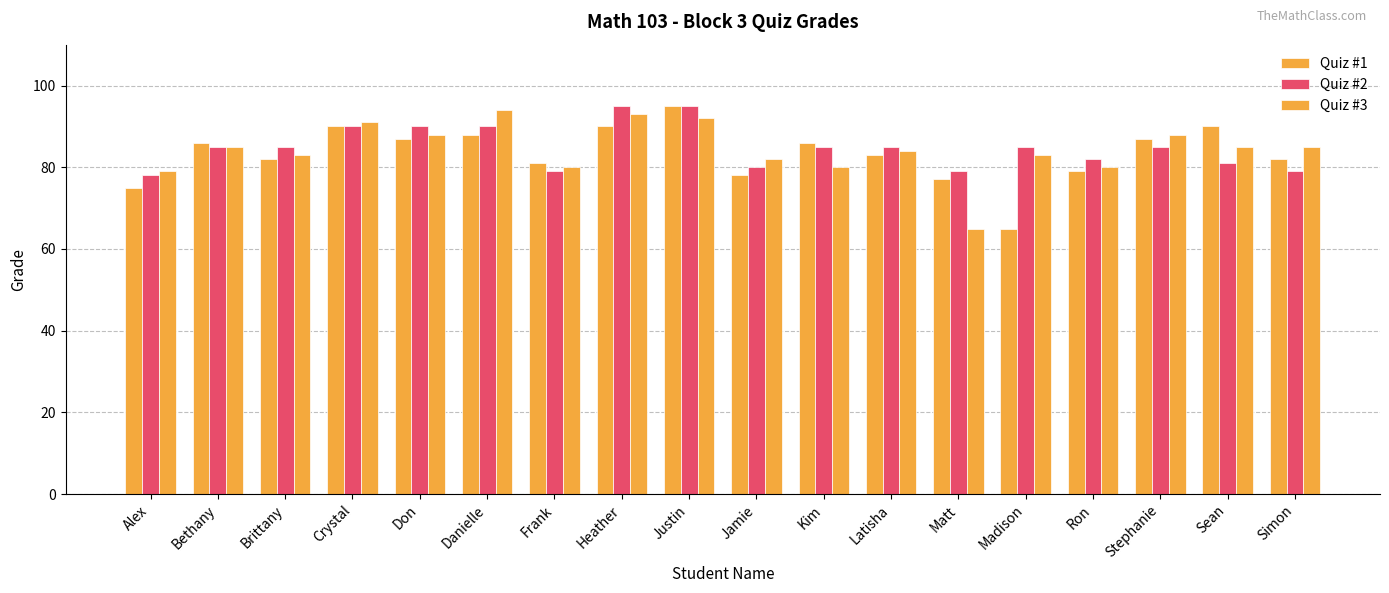

Rank the series by their average value, from highest to lowest.

Quiz #2, Quiz #3, Quiz #1